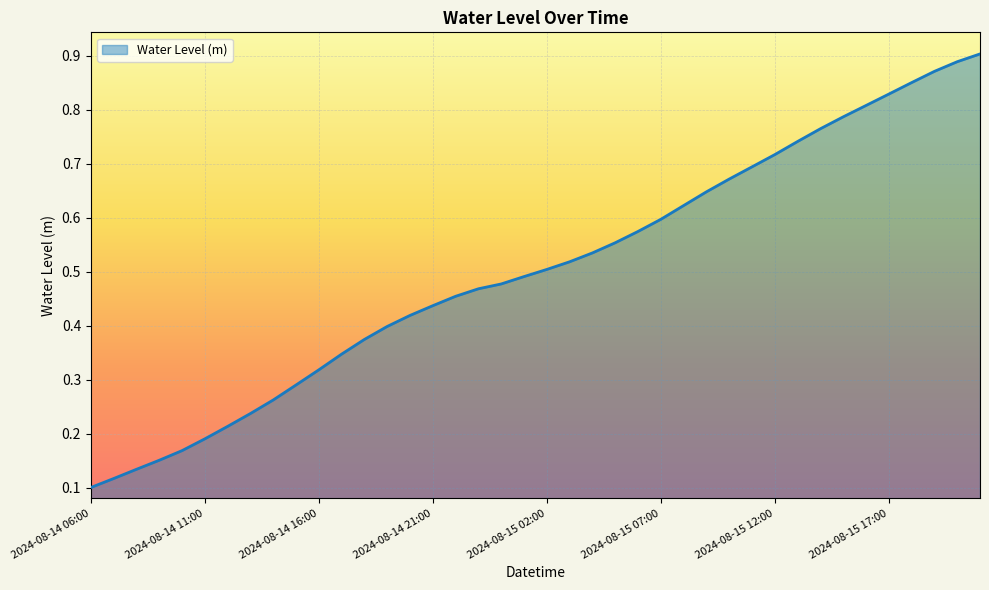

How many lines are shown in the chart?

1